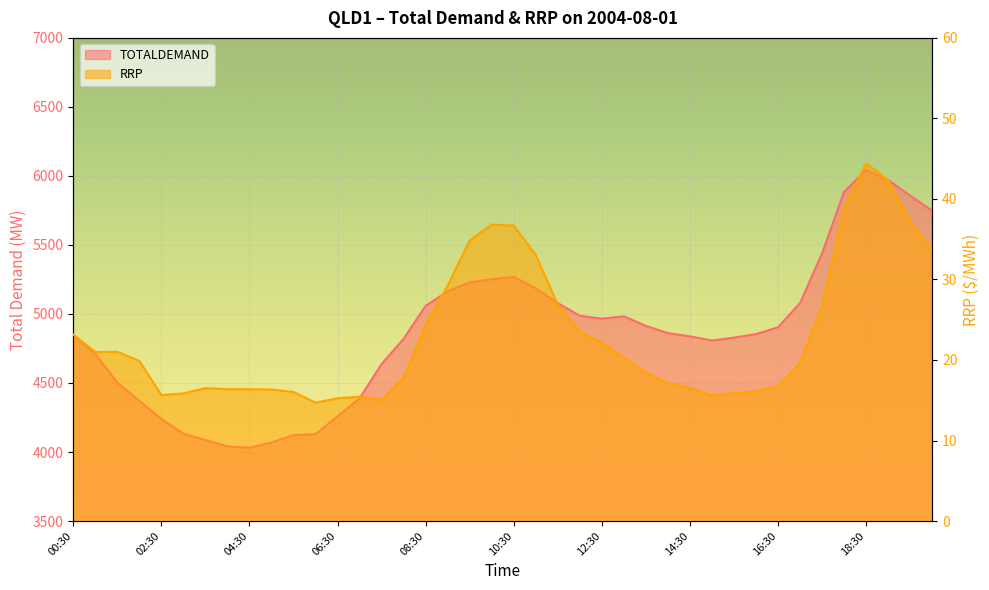

True or false: RRP and TOTALDEMAND cross at least once.

False